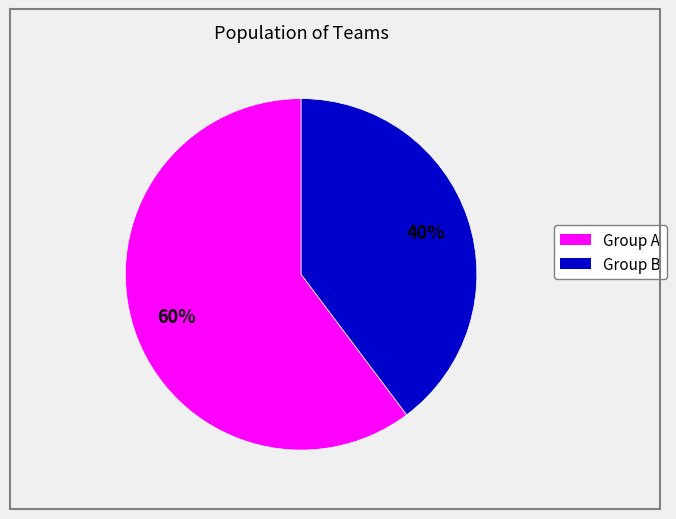

Is there any slice that represents more than half of the pie?

Yes